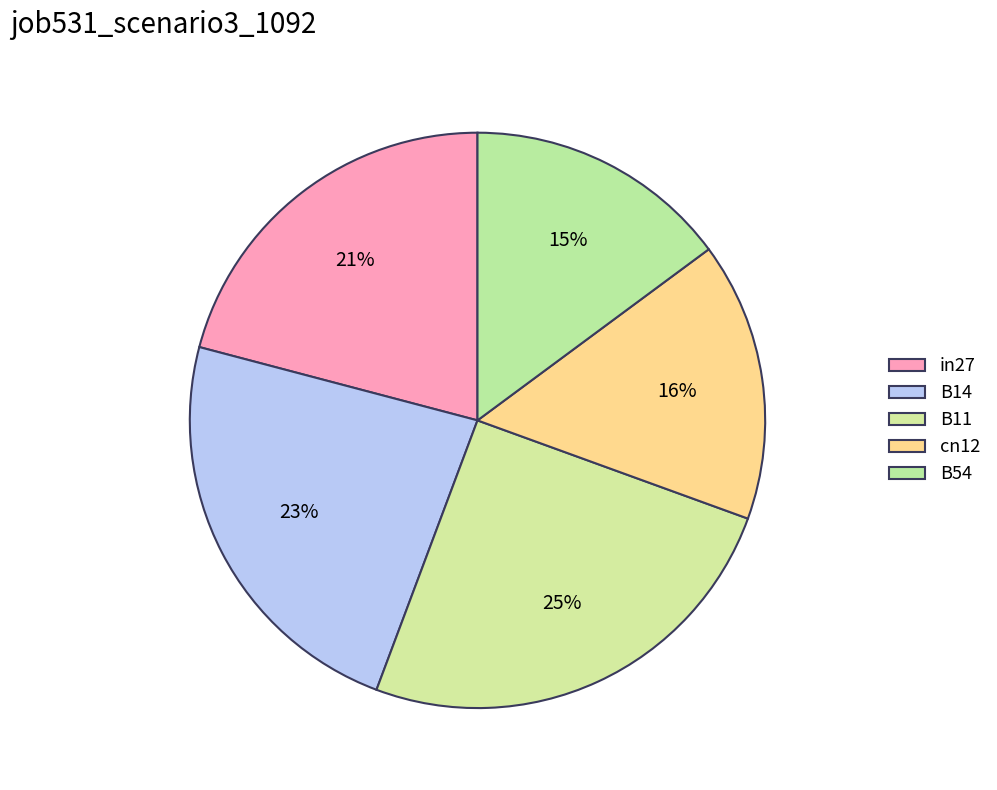

Rank the categories by value from highest to lowest.

B11, B14, in27, cn12, B54